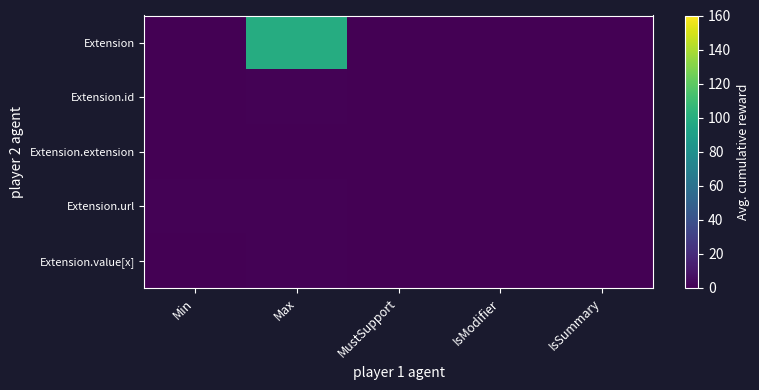

What is the greatest value displayed?

99